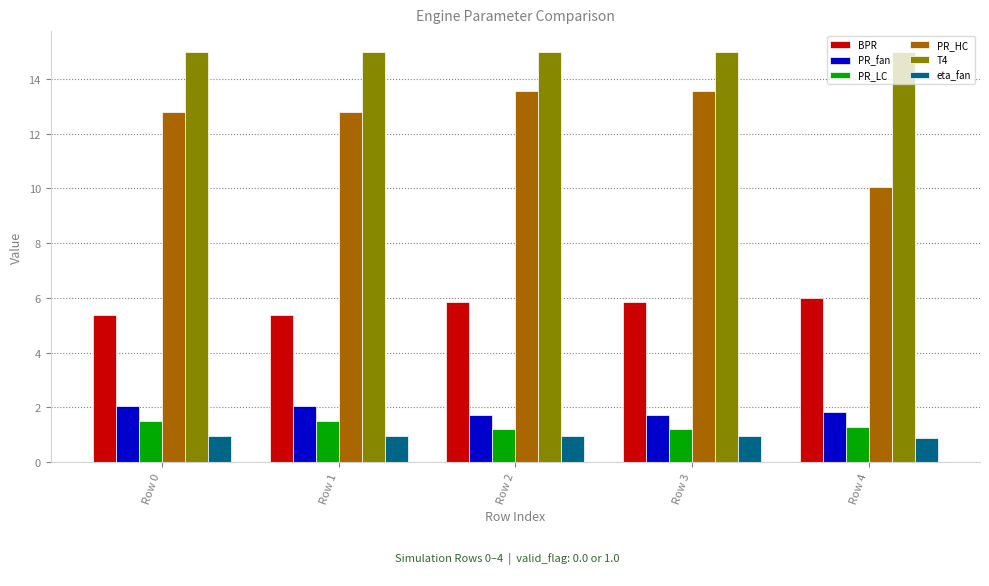

What is the maximum value shown in the chart?

15.0